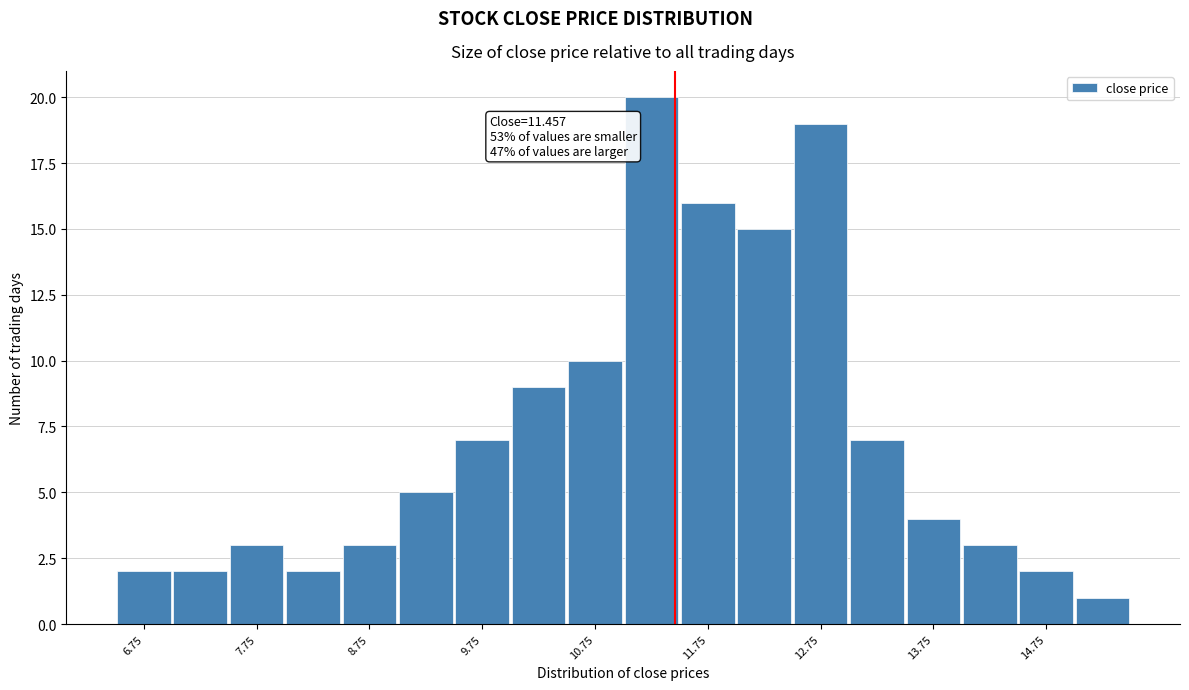

Which range on the x-axis has the tallest bar?

11.0 to 11.5